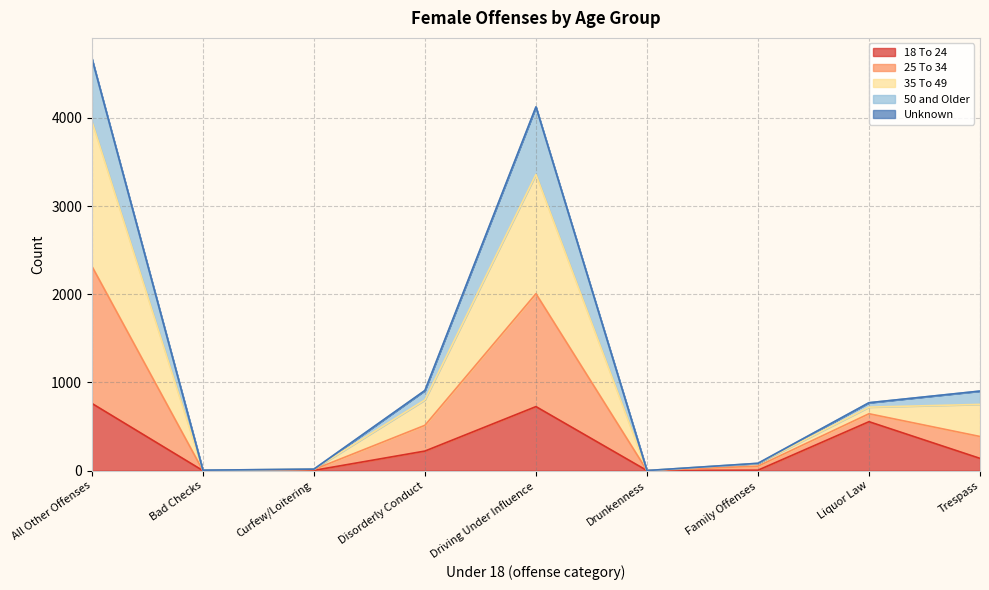

What value does the 18 To 24 series have at Disorderly Conduct?

222